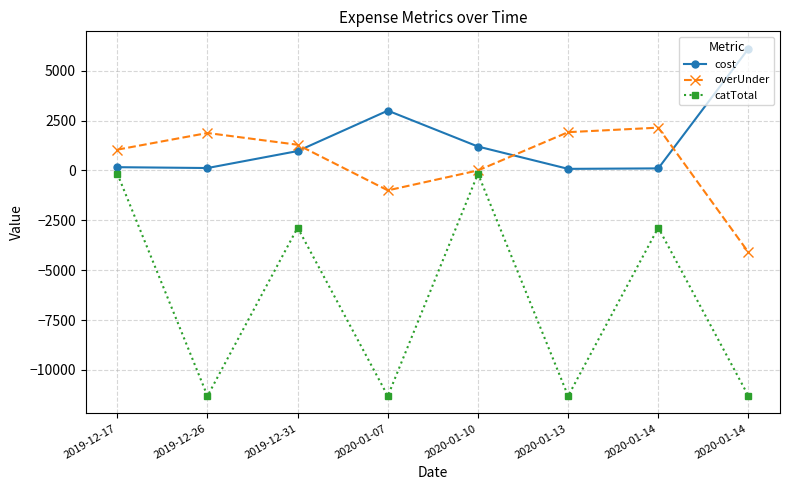

True or false: catTotal and overUnder intersect in this chart.

False